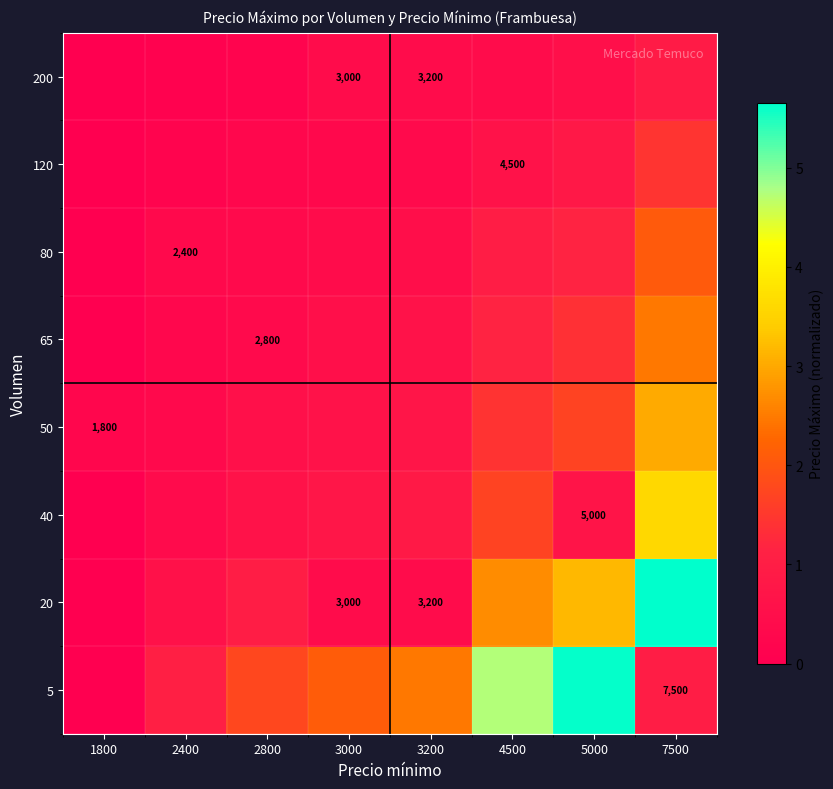

Is it true that 20 equals 0.6 at 2400?

True